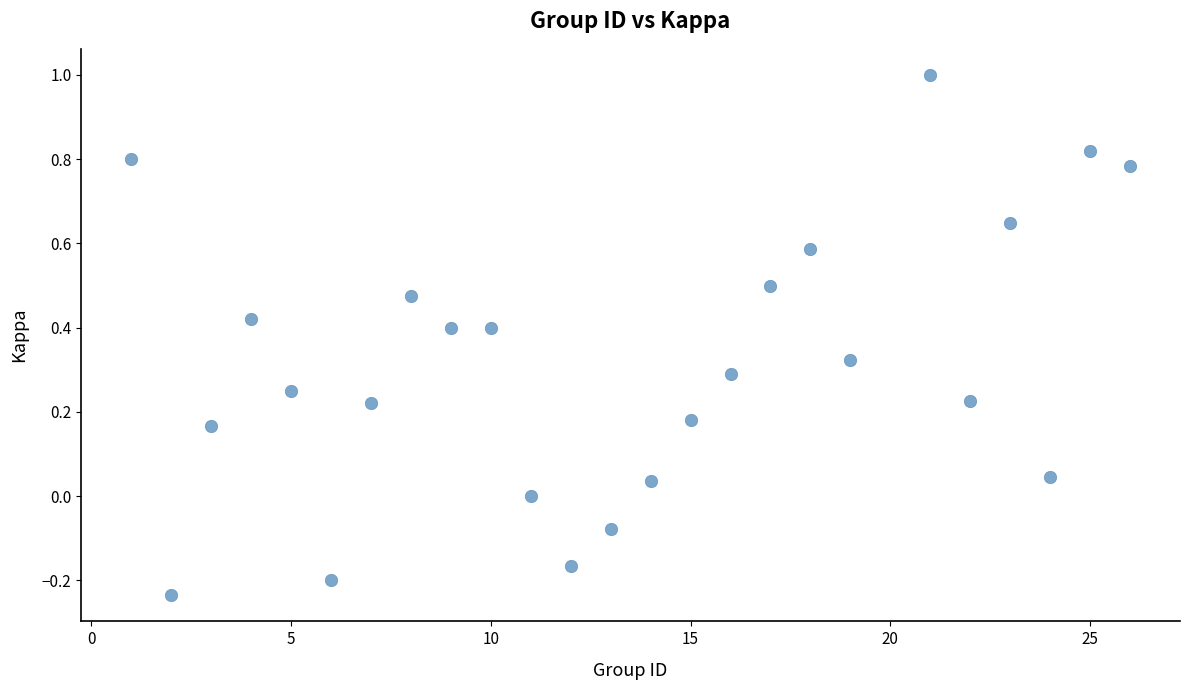

What is the range of Y values (max minus min)?

1.2